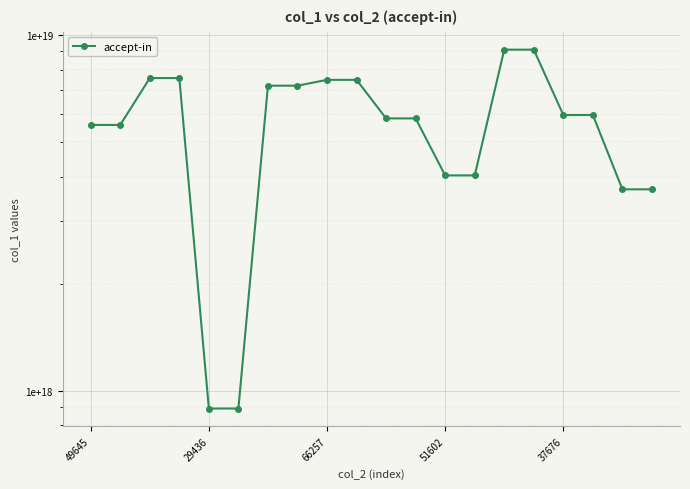

What is the difference between the maximum and minimum values?

8216627437917289472